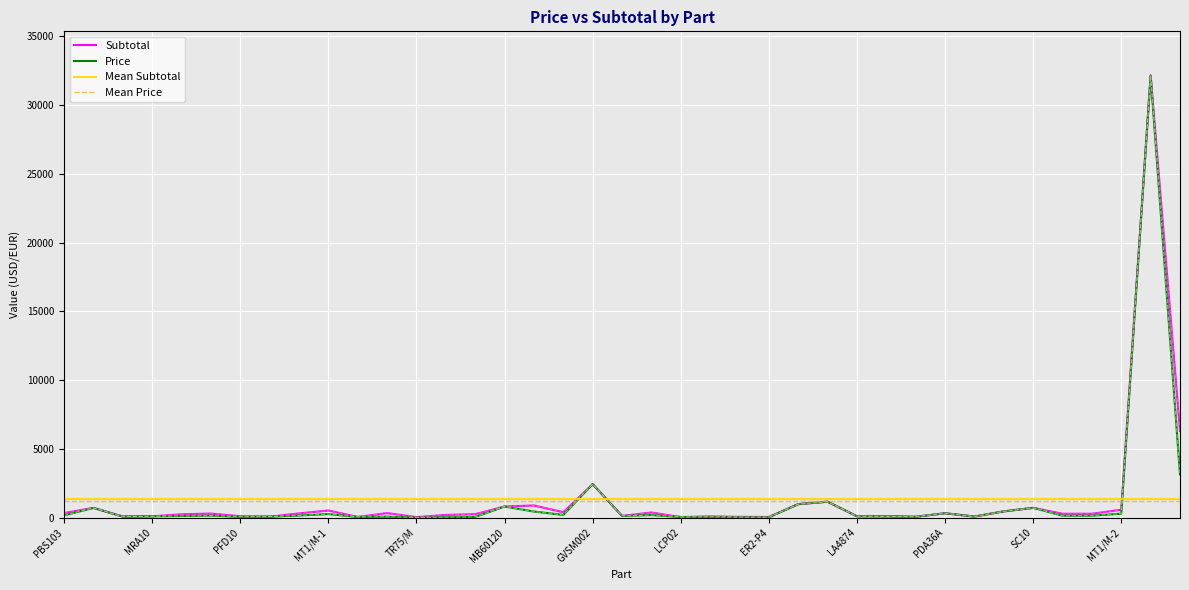

Which category has the highest value in the Price series?

ScanImage